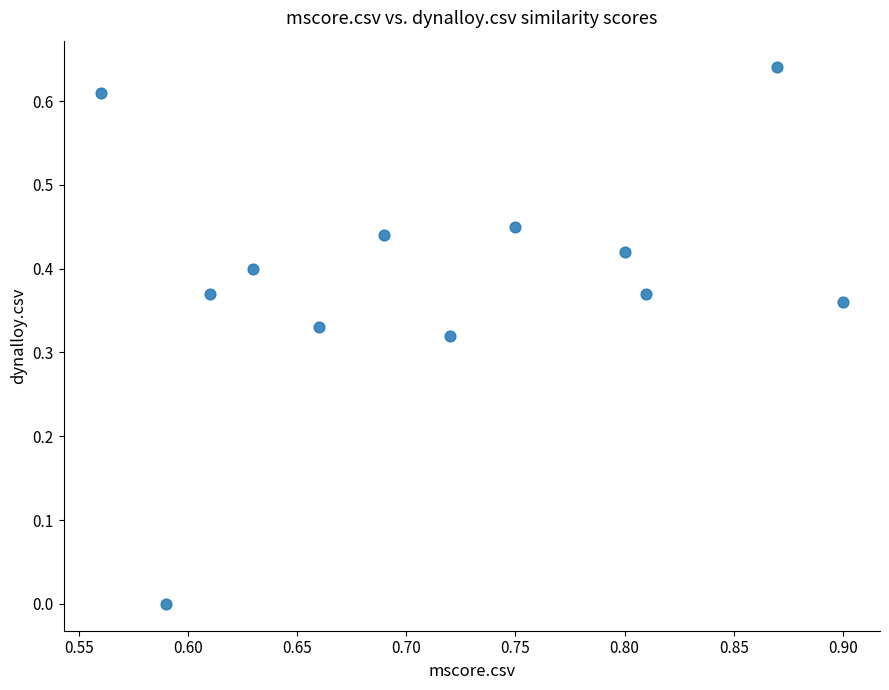

What is the average X value?

0.7